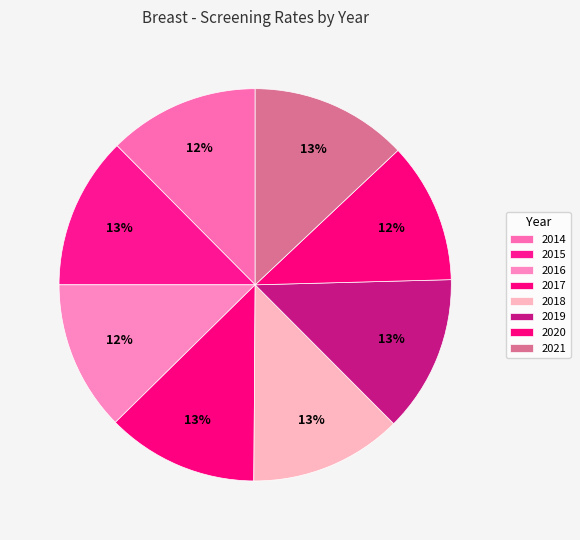

How many segments does this pie chart have?

8